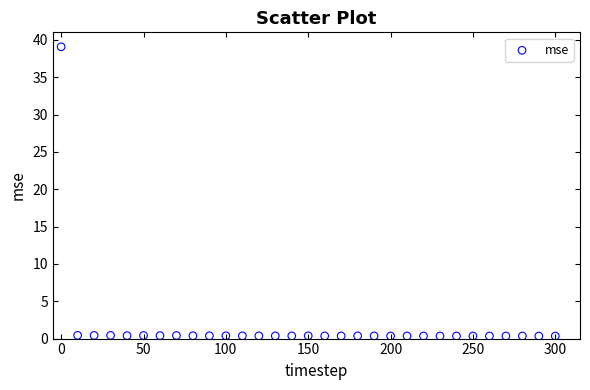

What is the range of X values (max minus min)?

300.0